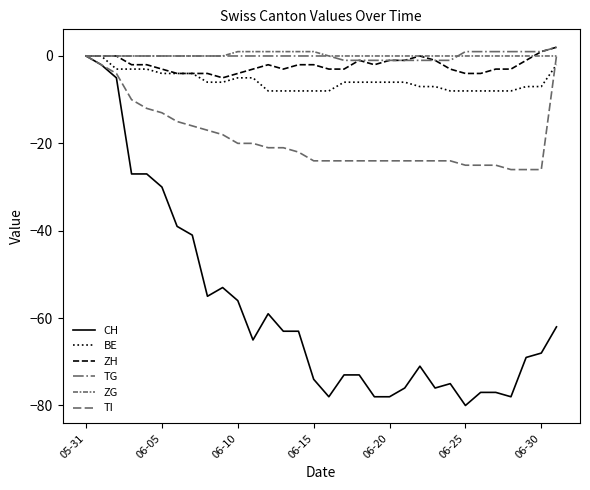

What is the difference between the maximum and minimum values in the TG series?

3